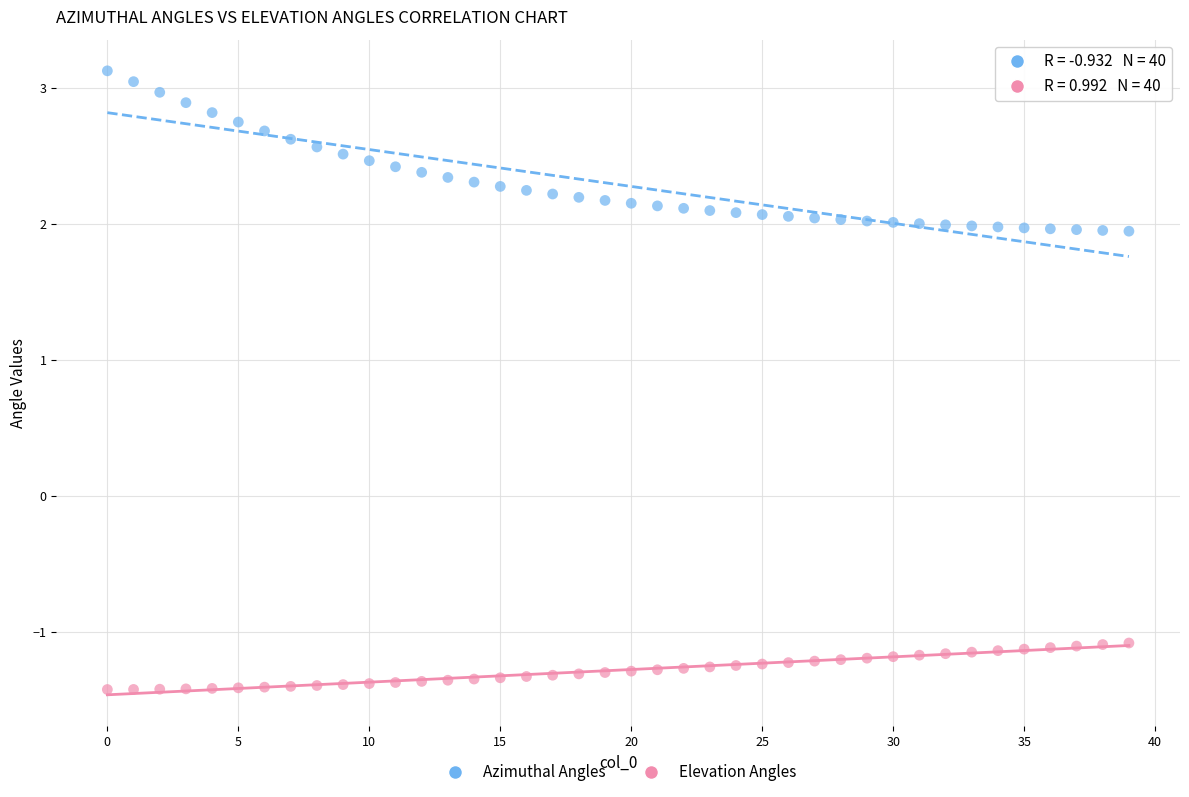

Which series contains the highest Y value?

Azimuthal Angles